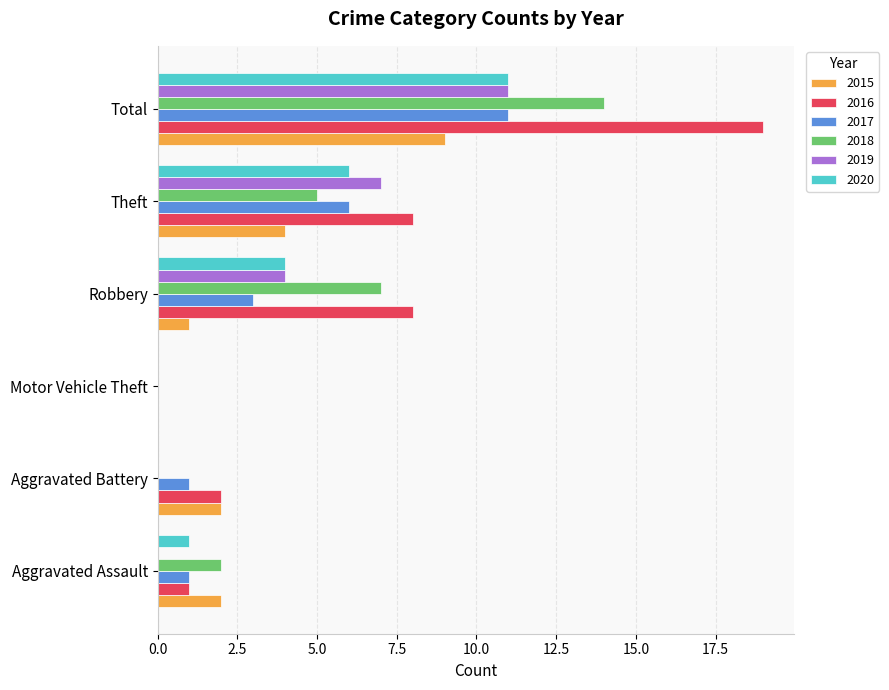

Between Theft and Total, which series saw the biggest shift?

2016